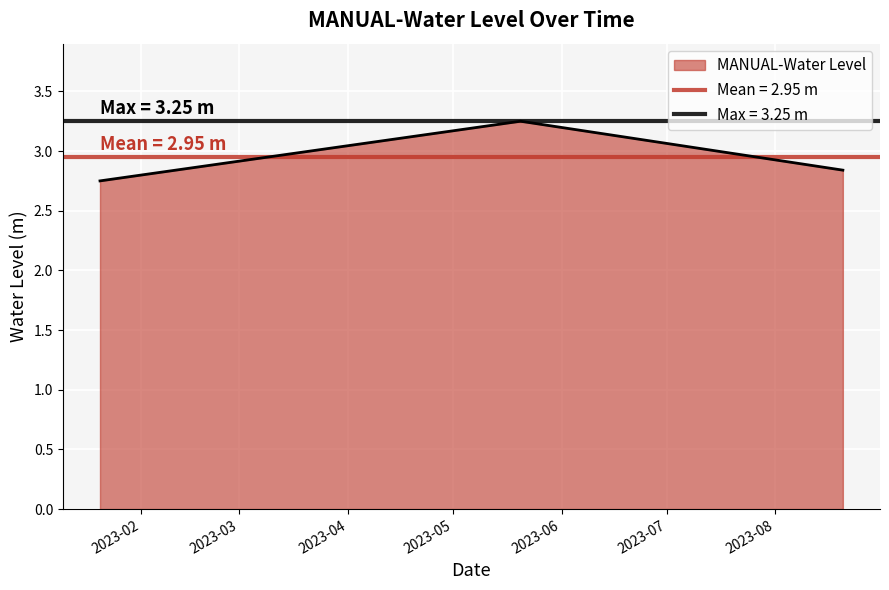

True or false: the data shows 0.8 at 2023-01-20 06:00:00.

False